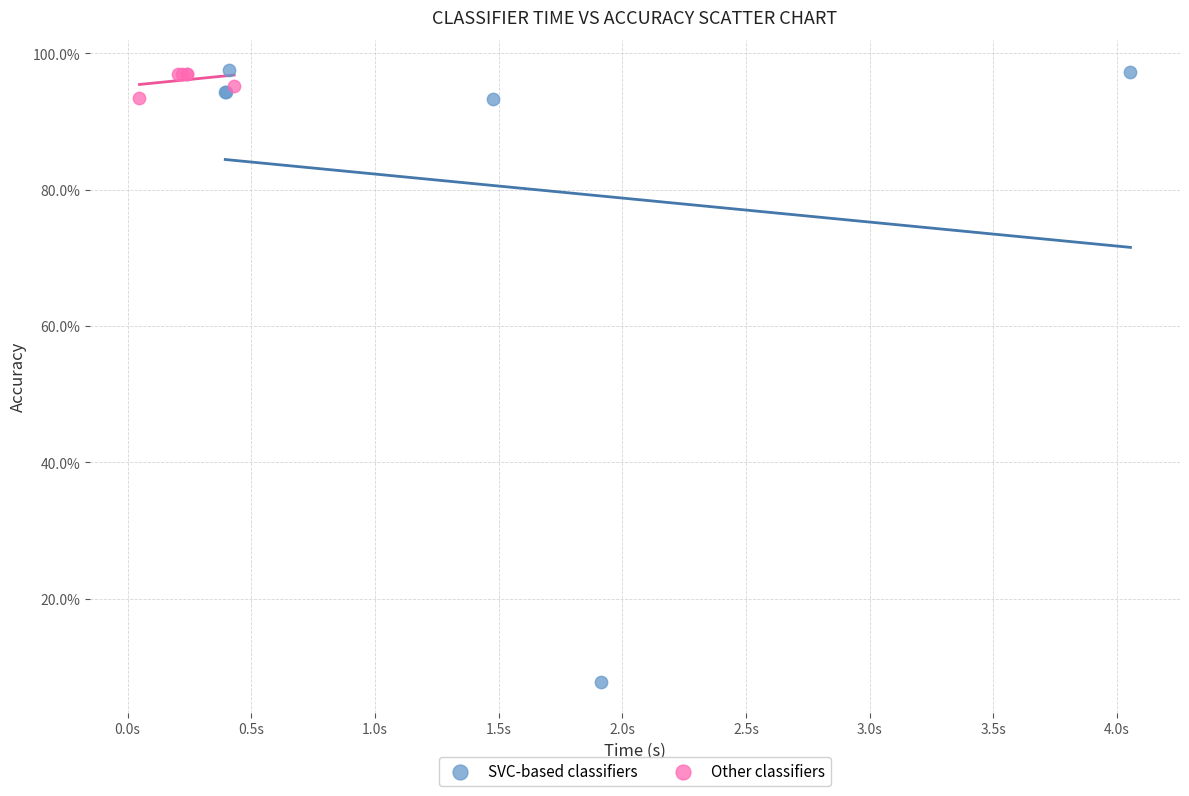

What are all the series names shown in the legend?

SVC-based classifiers, Other classifiers